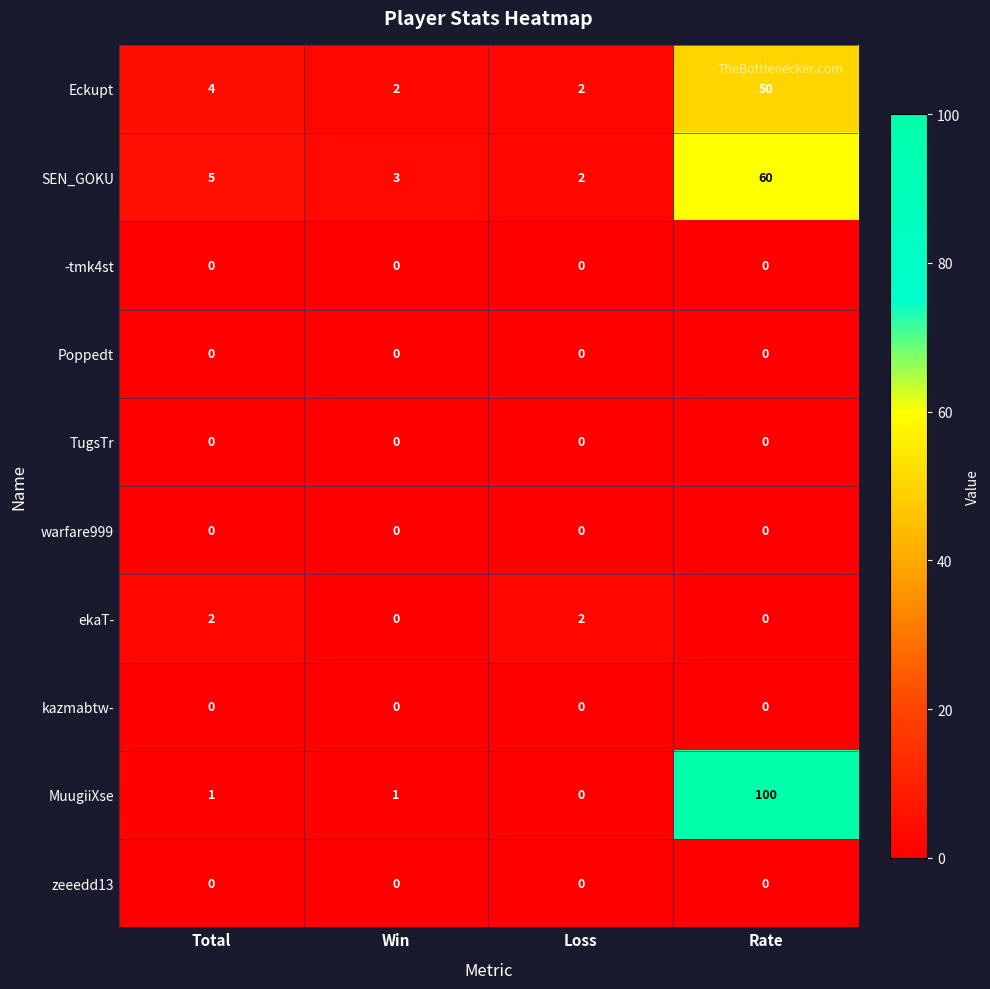

What is the greatest value displayed?

100